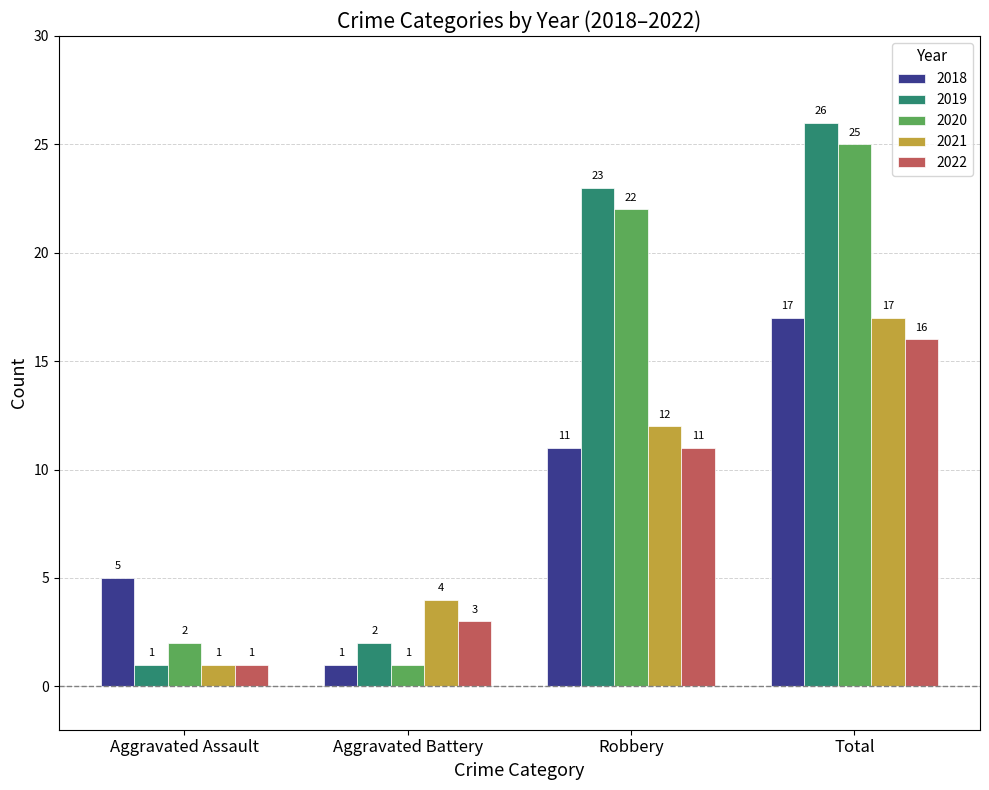

Count the number of categories in the chart.

4